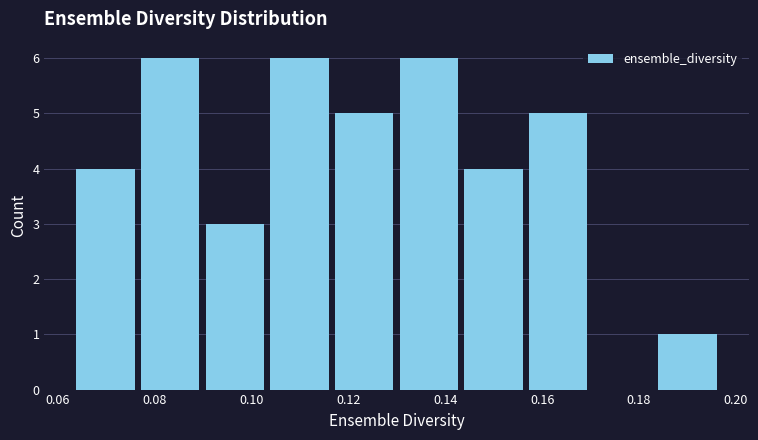

How tall is the bar that spans 0.116 to 0.130 on the x-axis? Neither the bar edges nor the heights are printed on the chart, so give them approximately, as read against the axes.

5